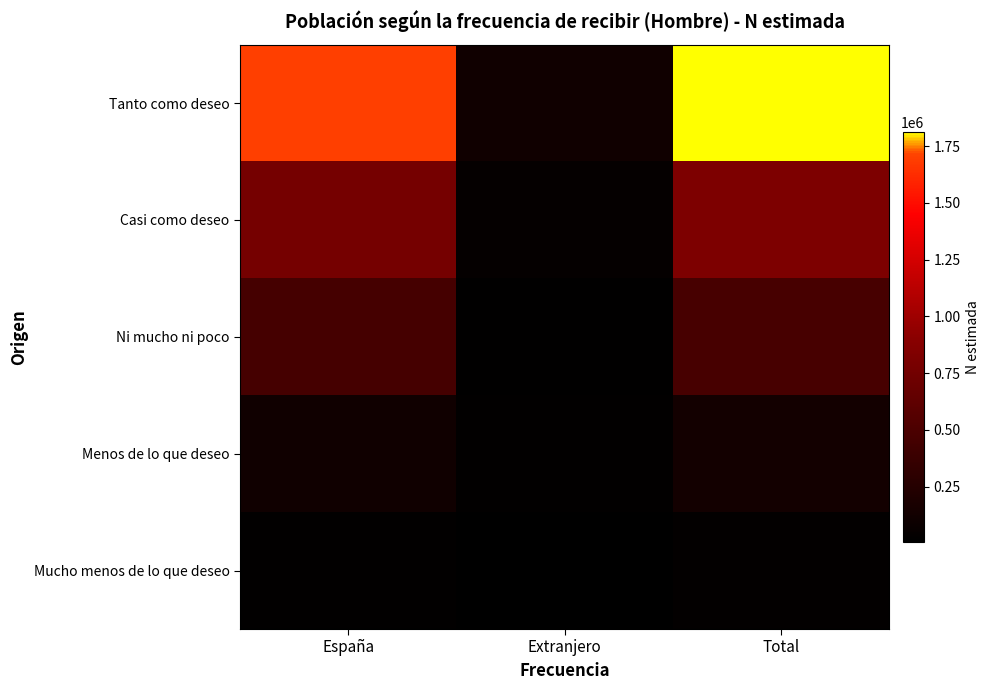

Reading left to right, extract all data points from this chart.

Tanto como deseo: España=1698183	Extranjero=114939	Total=1813122
Casi como deseo: España=774751	Extranjero=46407	Total=821158
Ni mucho ni poco: España=461694	Extranjero=15595	Total=477289
Menos de lo que deseo: España=114020	Extranjero=20852	Total=134872
Mucho menos de lo que deseo: España=22395	Extranjero=6624	Total=29018